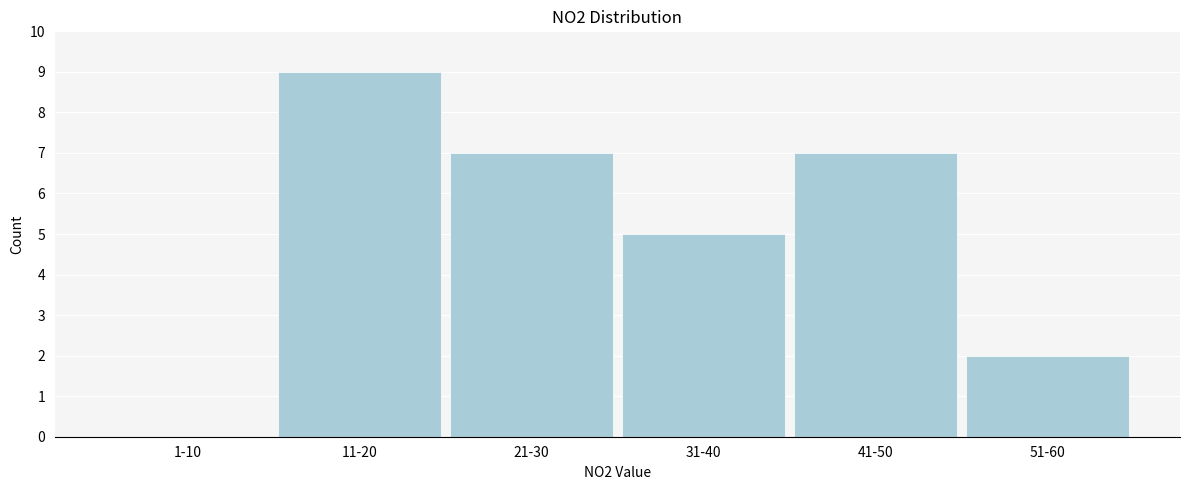

Reading left to right, transcribe all the data shown in this chart.

1-10=0	11-20=9	21-30=7	31-40=5	41-50=7	51-60=2